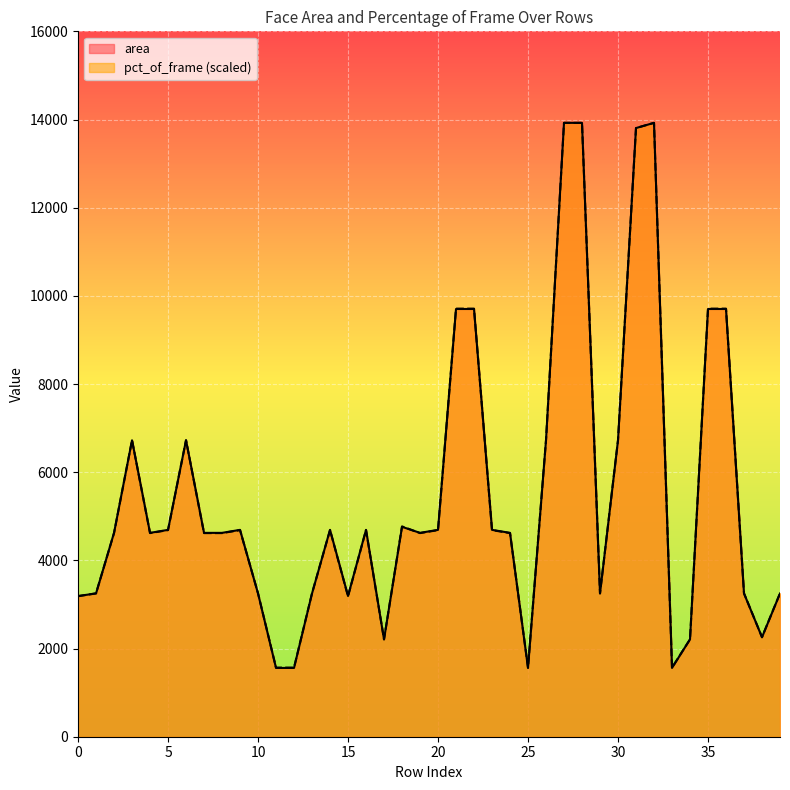

What is the difference between the maximum and minimum values in the pct_of_frame series?

12356.3